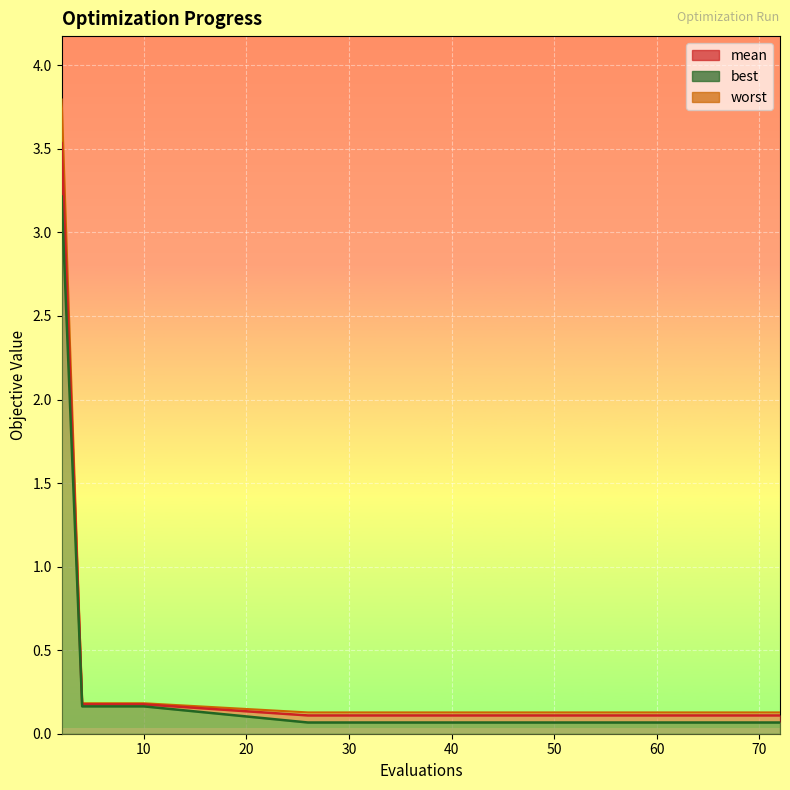

True or false: mean has more than 1 points higher than both neighbors.

False